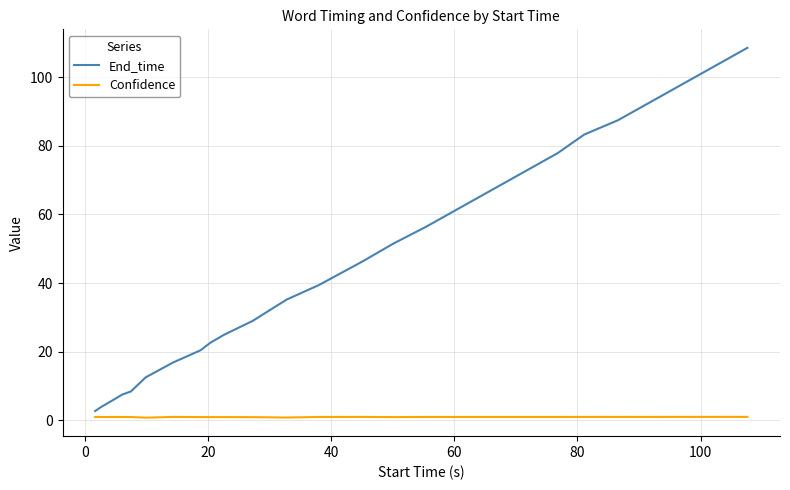

Which series has the largest total across all categories?

End_time